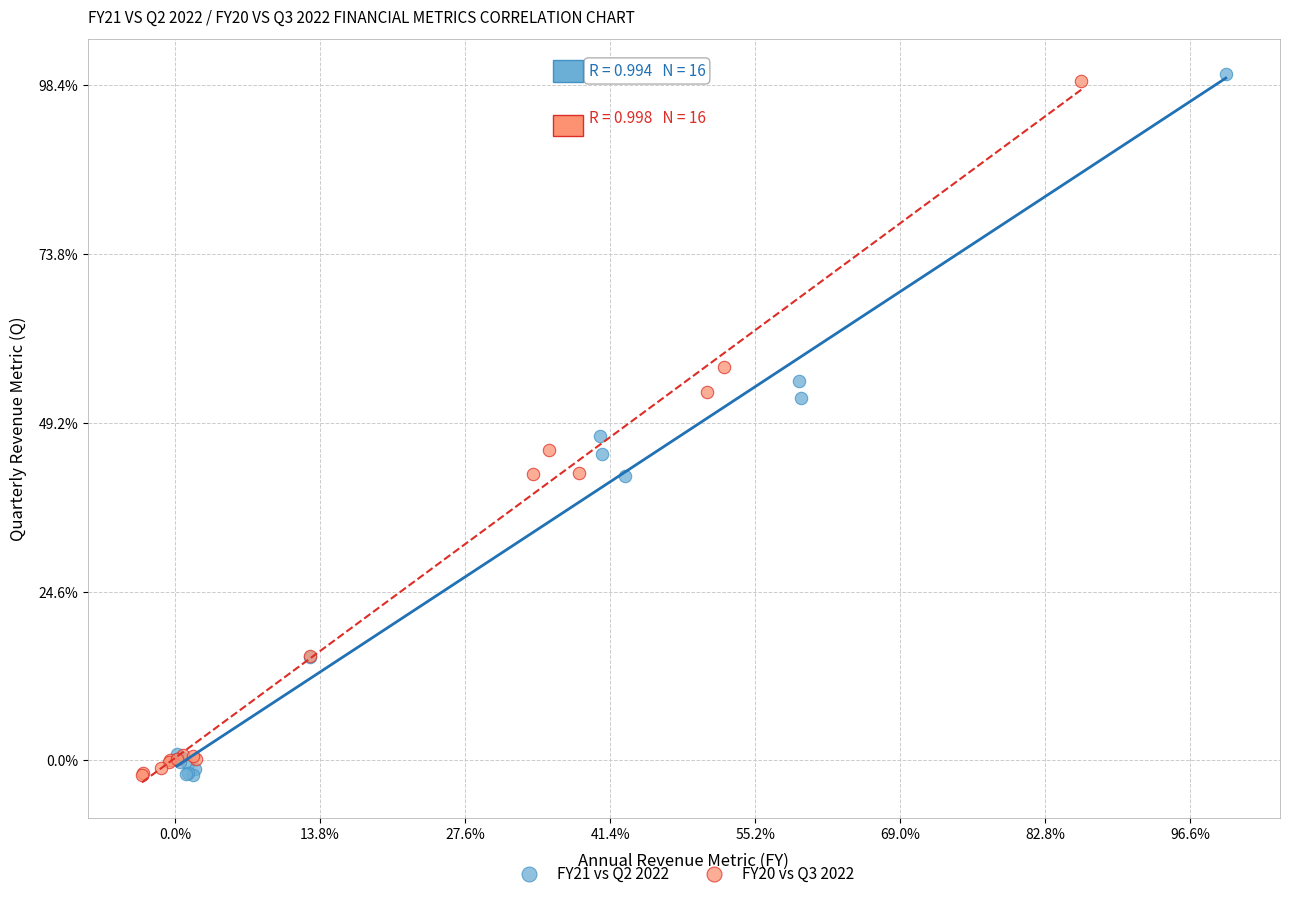

What are all the series names shown in the legend?

FY21 vs Q2 2022, FY20 vs Q3 2022